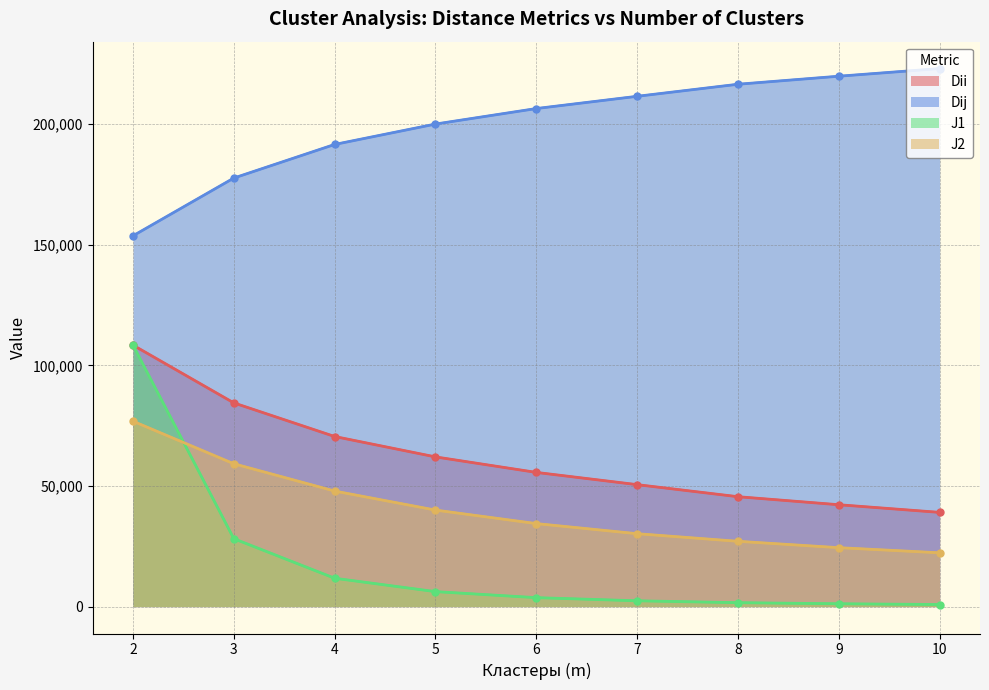

Which series has the largest range (max minus min)?

J1